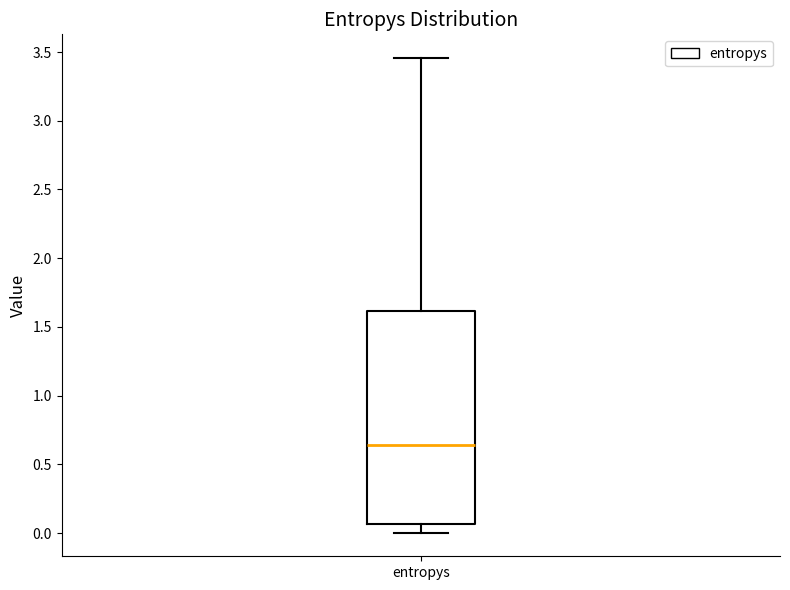

Read this box plot against the y-axis: the position of the median line, the range covered by the box, and the ends of both whiskers. The values are not printed on the chart, so give them approximately, as read against the axis.

median 0.65, box 0.05 to 1.60, whiskers 0.00 to 3.45